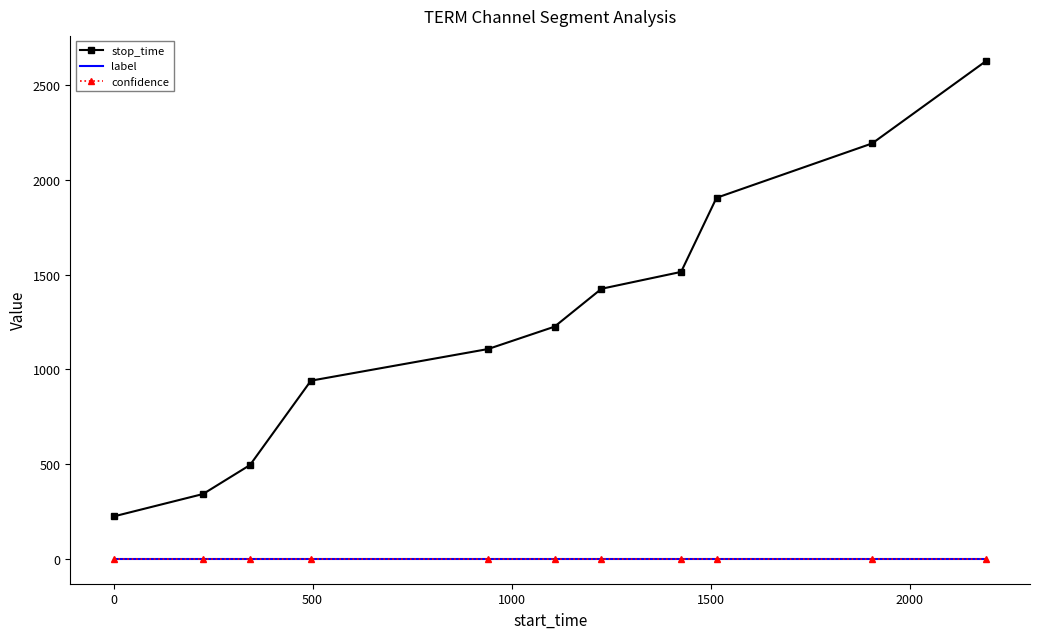

What are all the series names shown in the legend?

stop_time, label, confidence